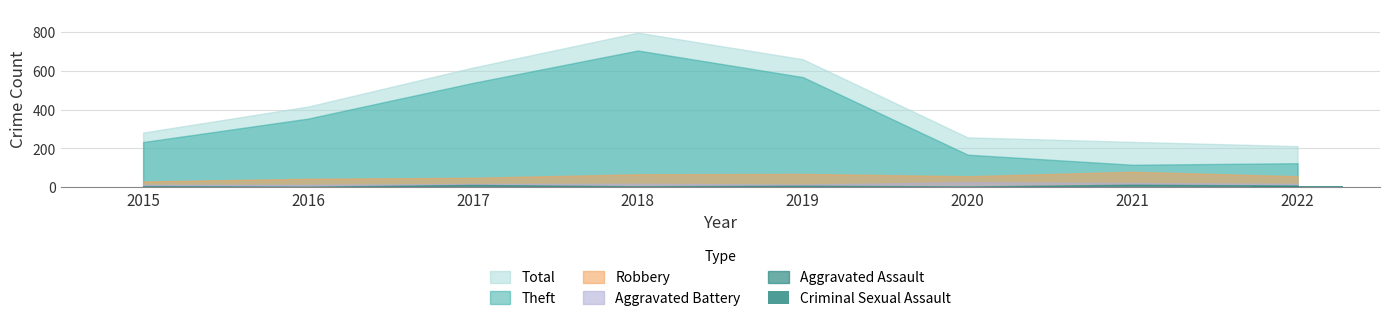

What is the sum of all values?

12